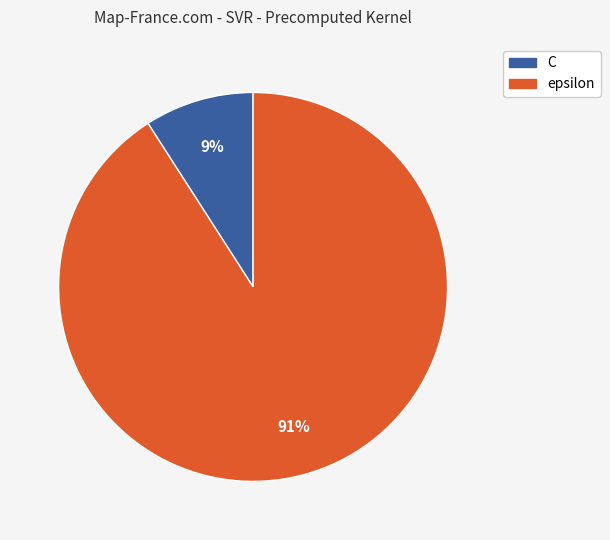

To the nearest percent, what percentage of the pie is C?

9%